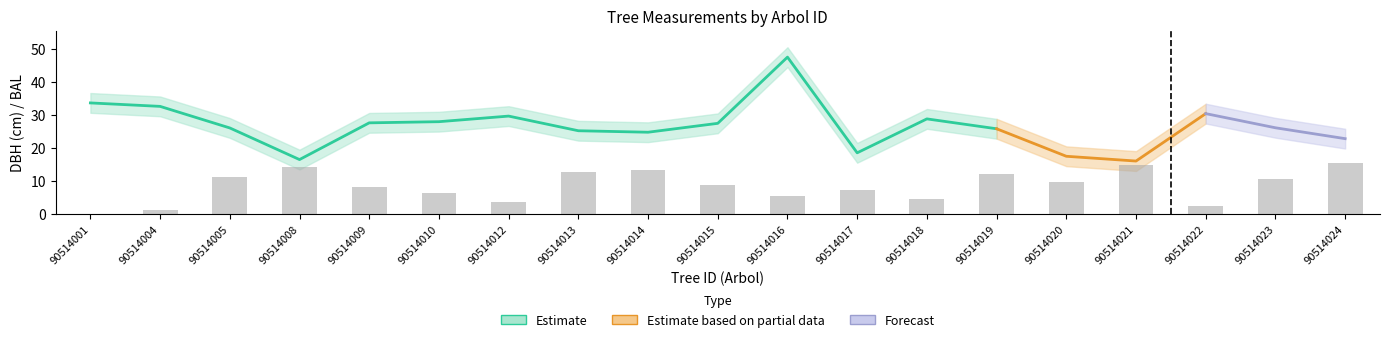

List the labels in order of value, largest first.

90514024, 90514021, 90514008, 90514014, 90514013, 90514019, 90514005, 90514023, 90514020, 90514015, 90514009, 90514017, 90514010, 90514016, 90514018, 90514012, 90514022, 90514004, 90514001